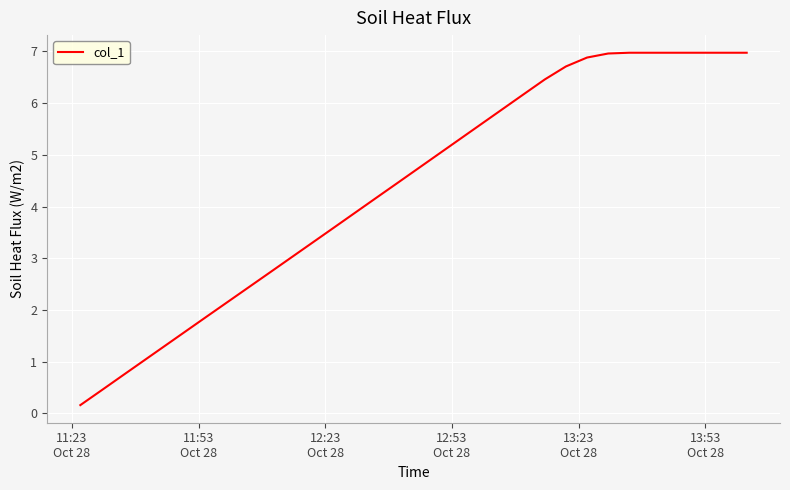

How many lines are shown in the chart?

1